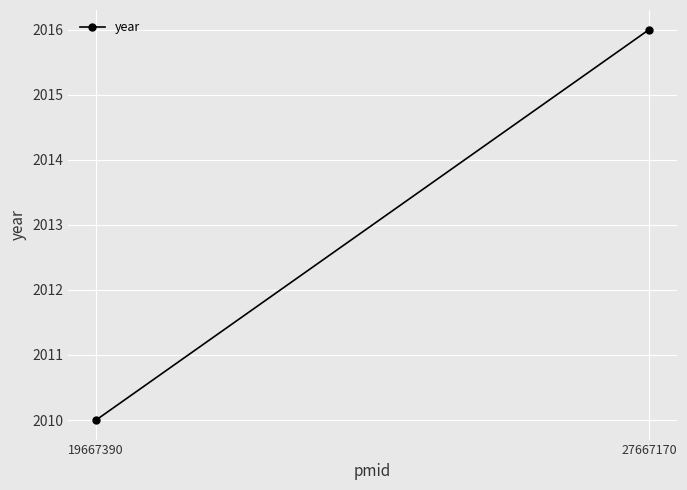

Which has a higher value, 27667170 or 19667390?

27667170